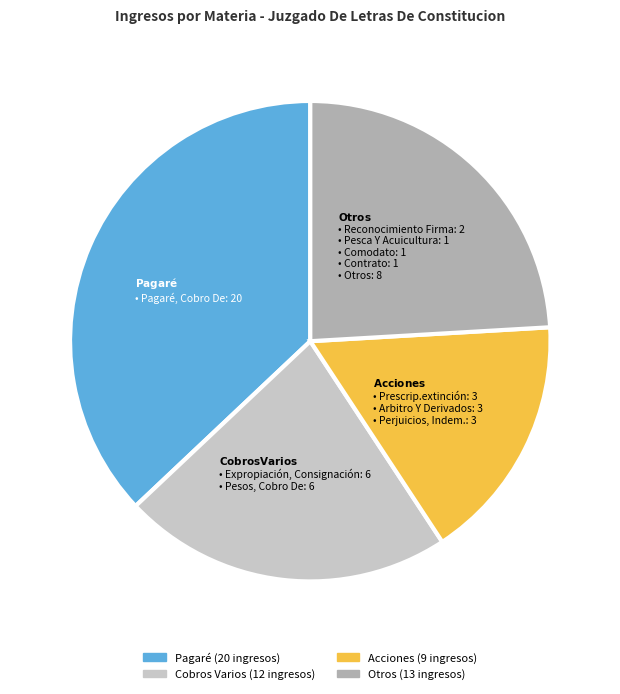

Is there a majority slice in this chart?

No